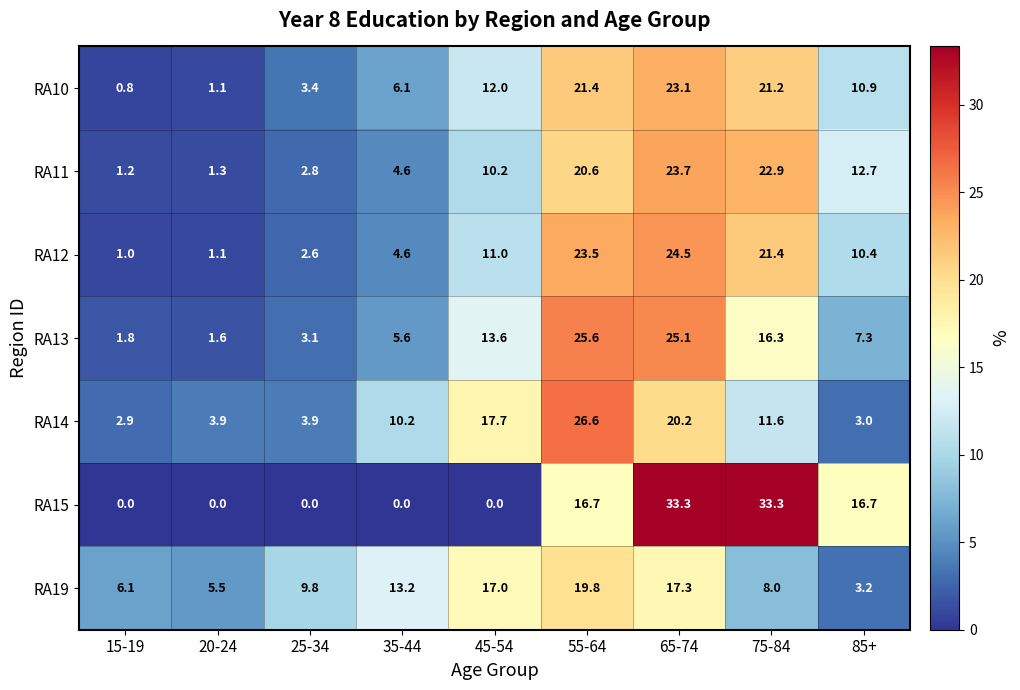

The RA13 series shows 25.1 at 65-74. True or false?

True